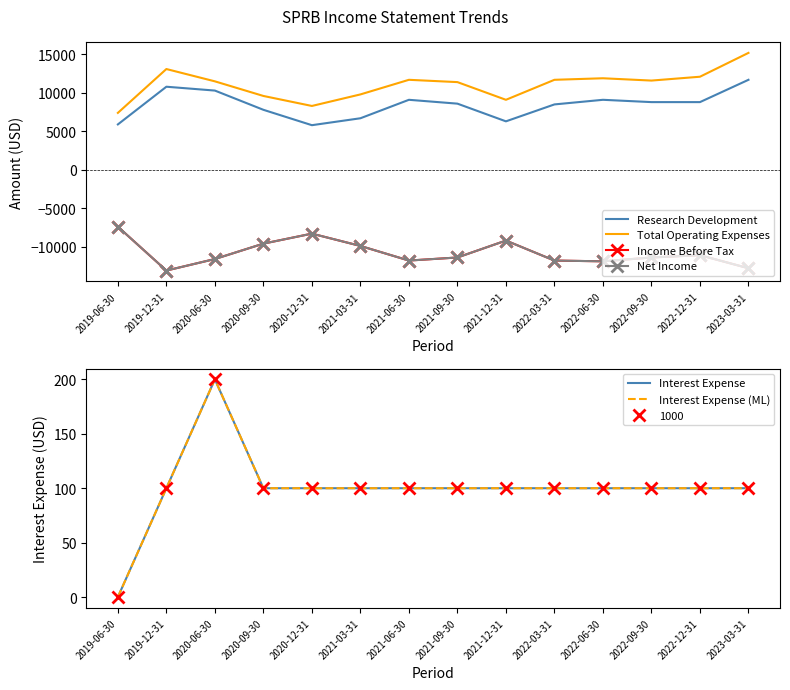

What position from the left is 2020-06-30?

3